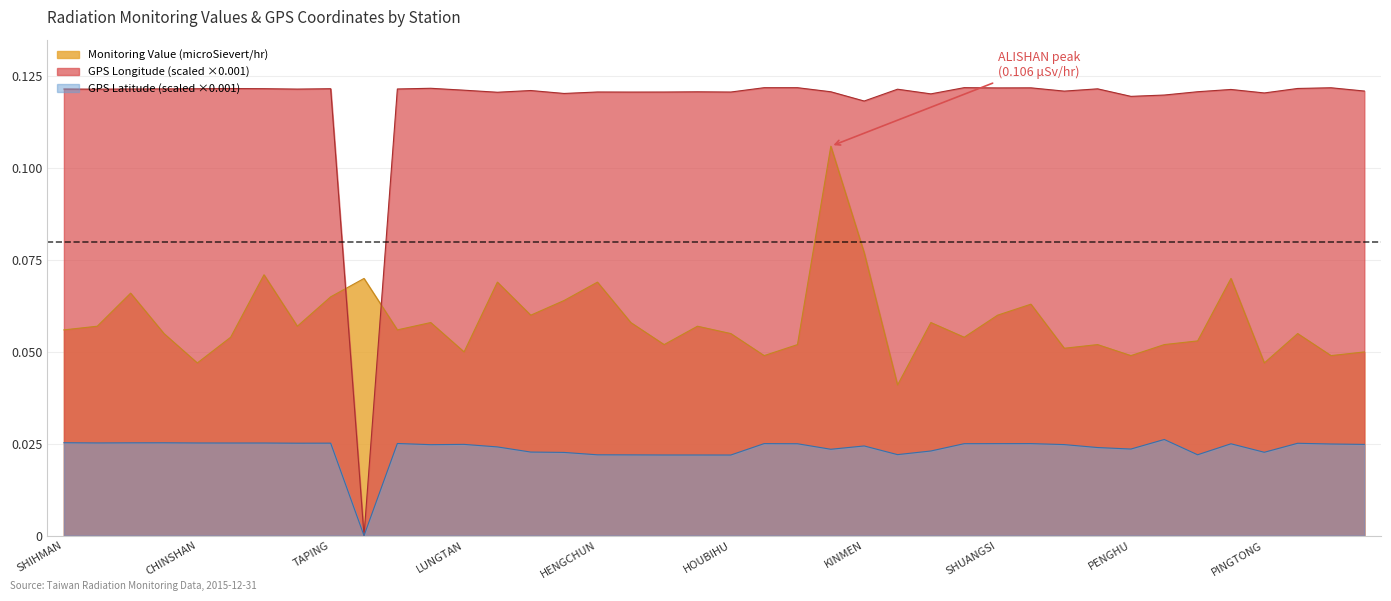

Is the value of Monitoring Value (microSievert/hr) at TAPING greater than the value of GPS Longitude at LUNGCHUAN?

No